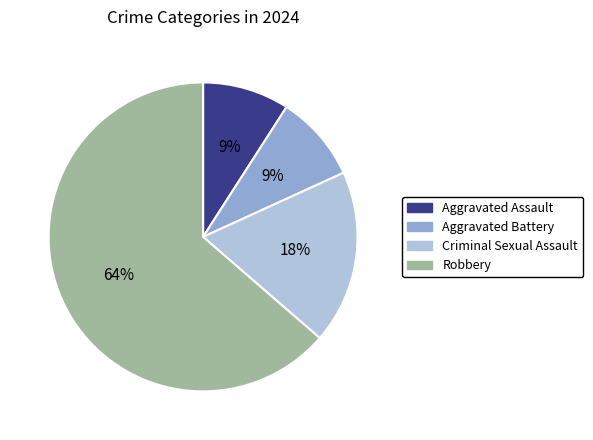

Do Criminal Sexual Assault and Aggravated Assault together represent more than half of the pie?

No